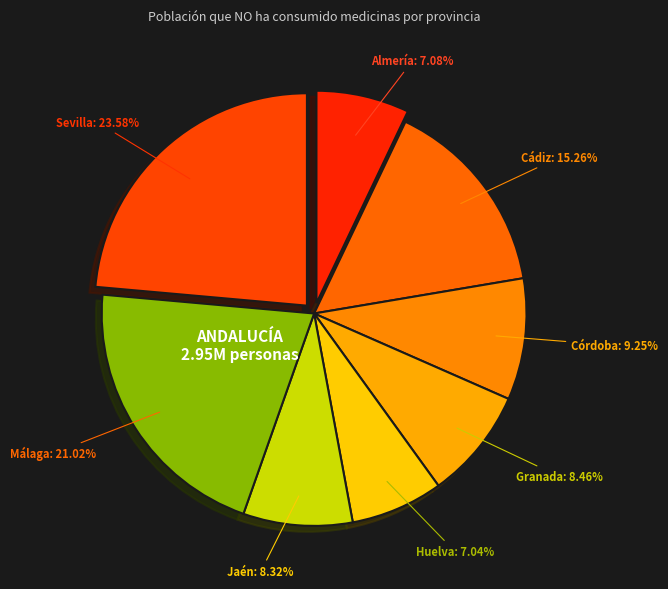

What is the largest slice in the pie chart?

Sevilla